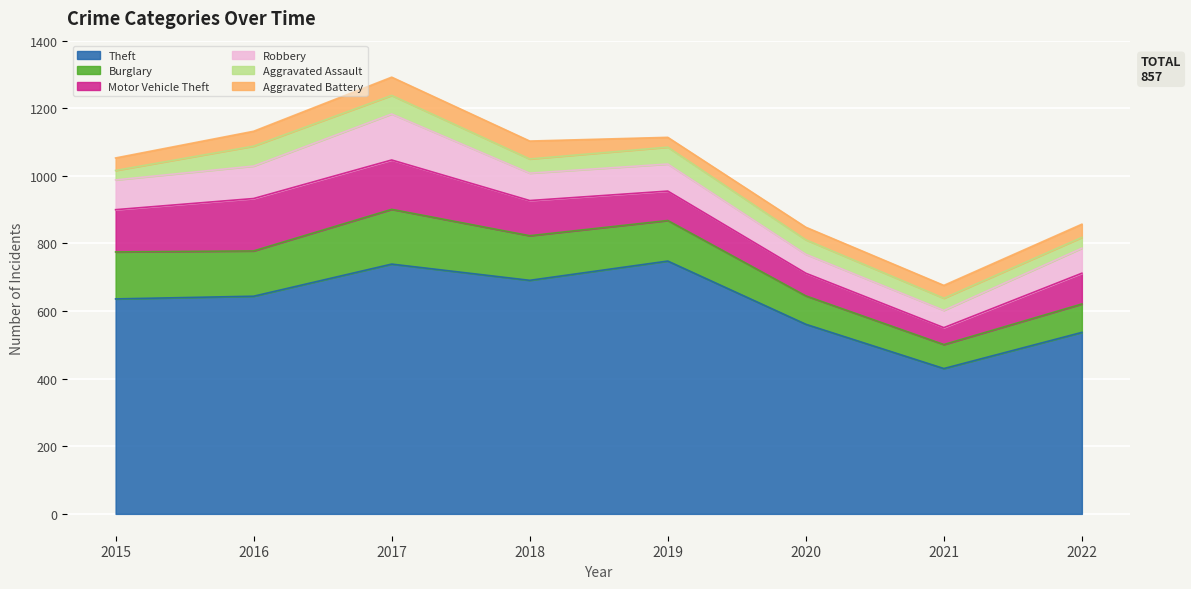

At which category does Burglary reach its first local valley?

2016